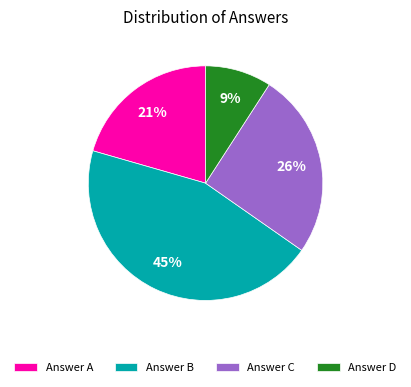

To the nearest percent, what is the average slice percentage?

25%